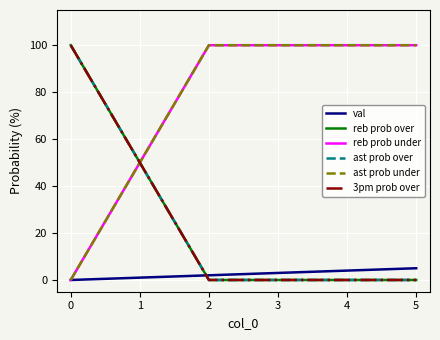

Does the chart have visible grid lines?

Yes